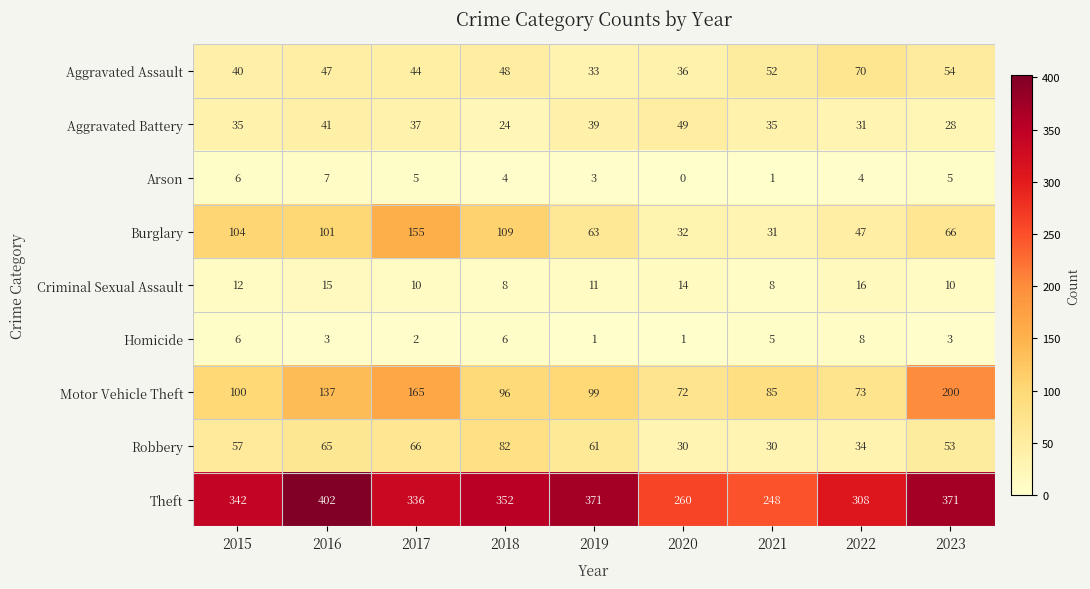

What is the difference between the maximum and second lowest values in the Theft series?

142